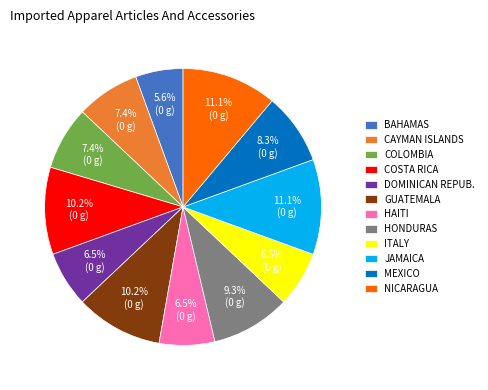

Do HAITI and COSTA RICA together represent more than half of the pie?

No